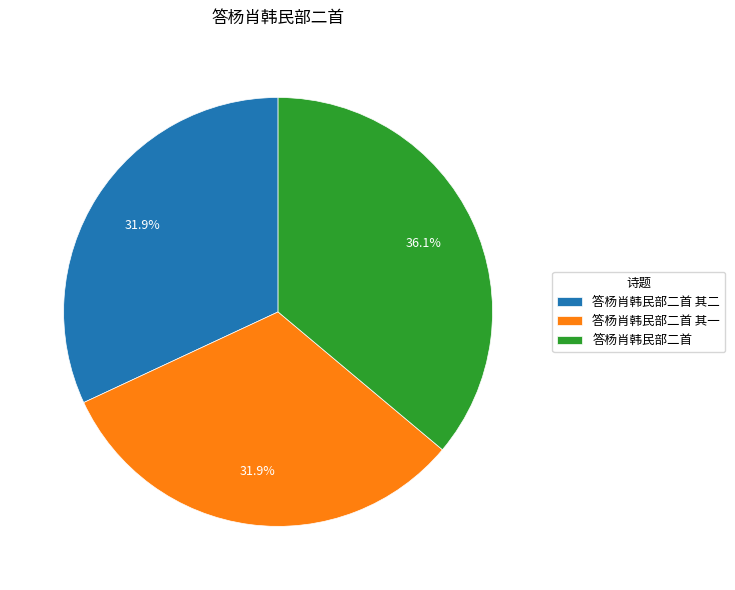

To the nearest percent, what is the difference between the largest and smallest slice percentages?

4%